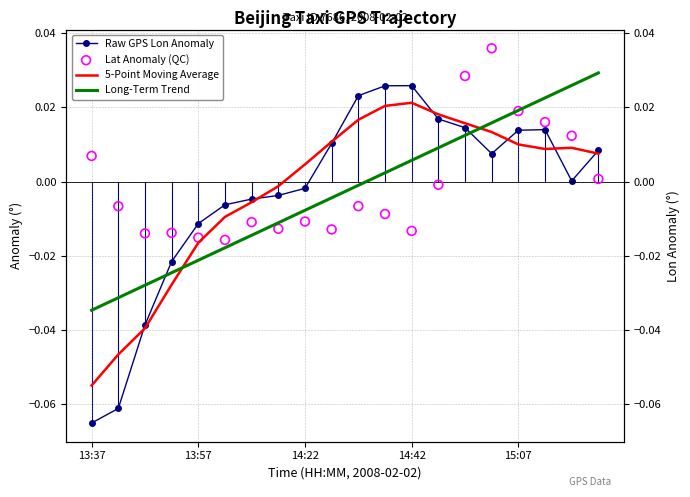

Which series has the largest total across all categories?

Lat Anomaly (QC)